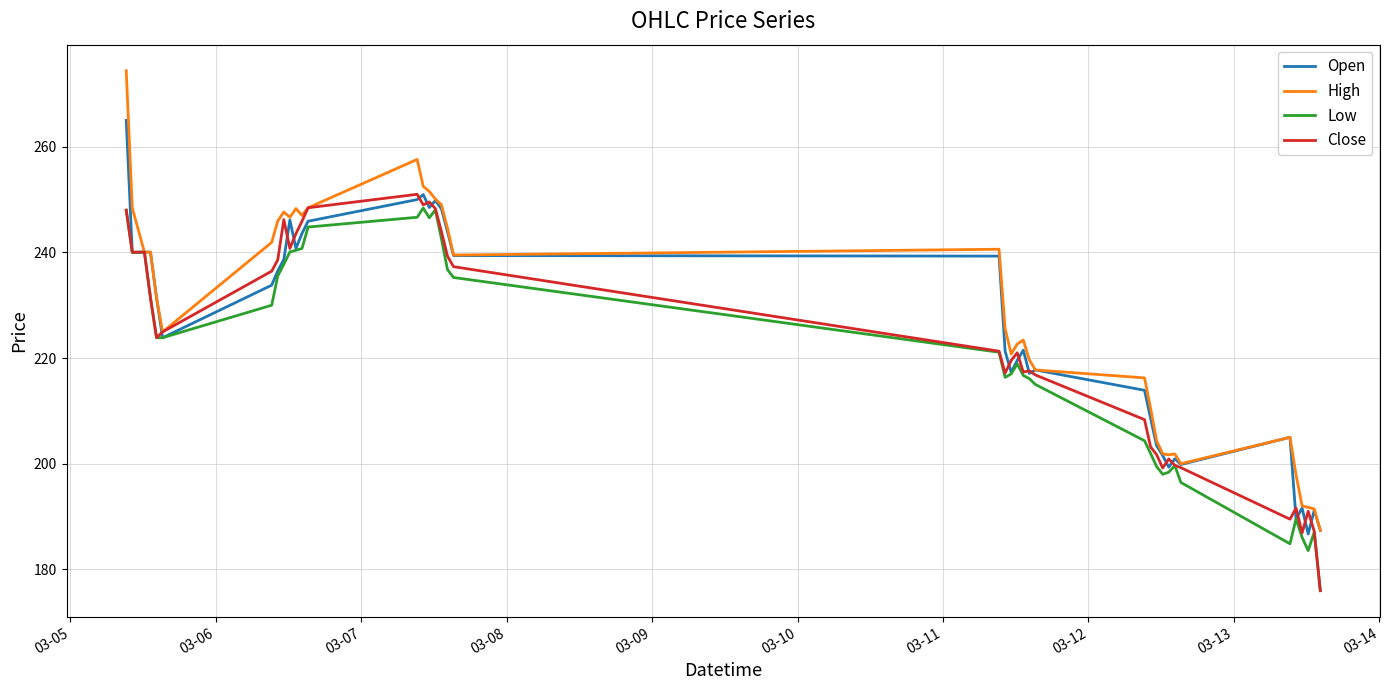

What is the minimum value for Open?

186.7